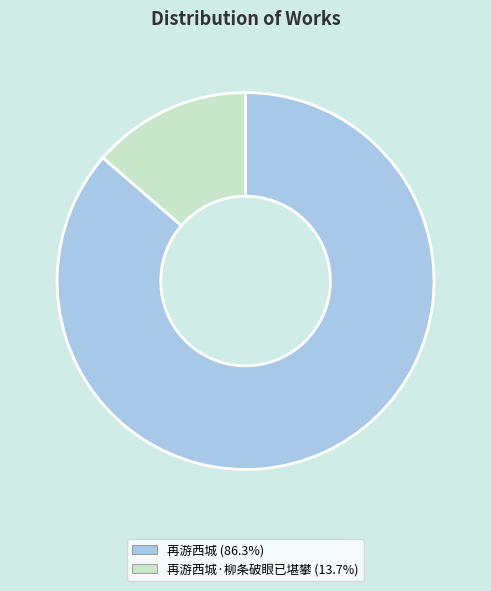

Is there a majority slice in this chart?

Yes